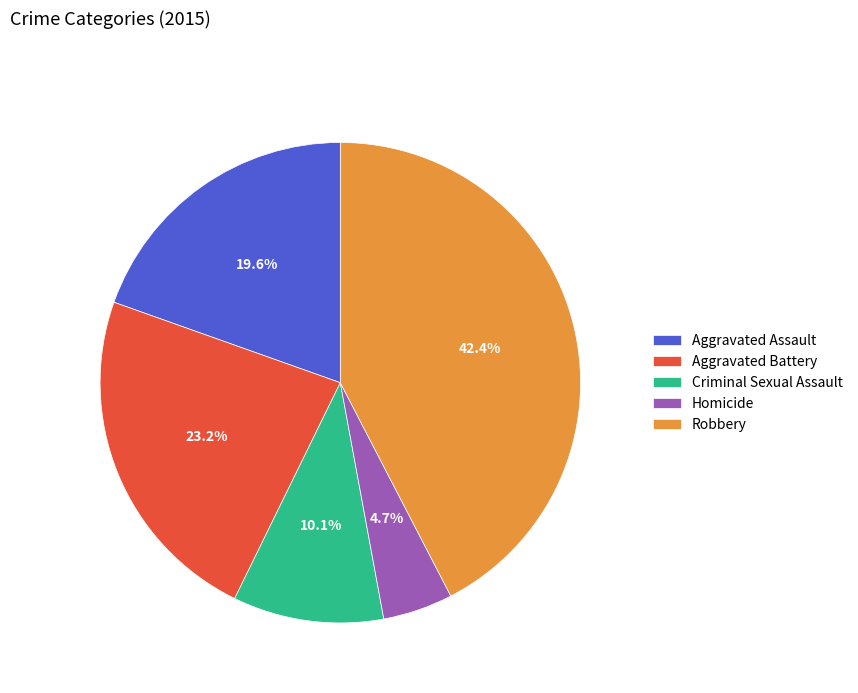

Which has a higher value, Homicide or Aggravated Battery?

Aggravated Battery